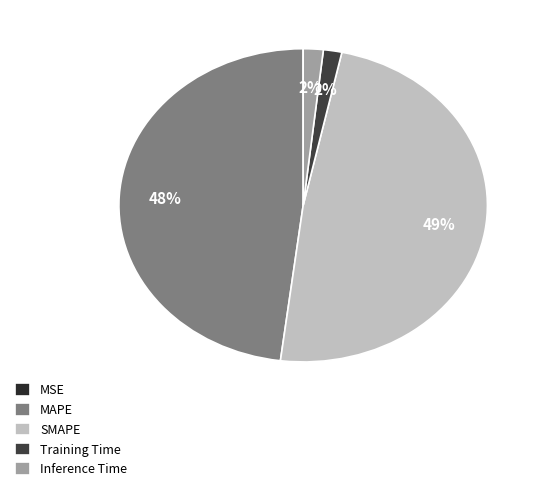

Which slice is the smallest?

MSE